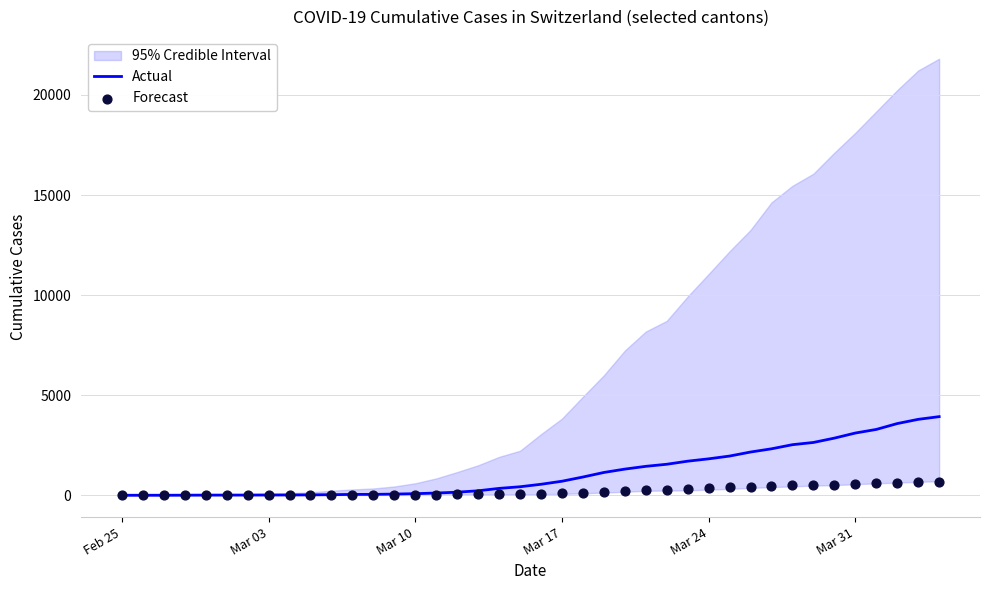

What are all the series names shown in the legend?

Actual, Forecast